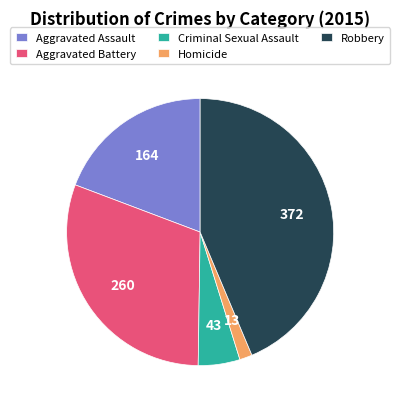

The Aggravated Battery slice represents 40% of the pie. True or false?

False